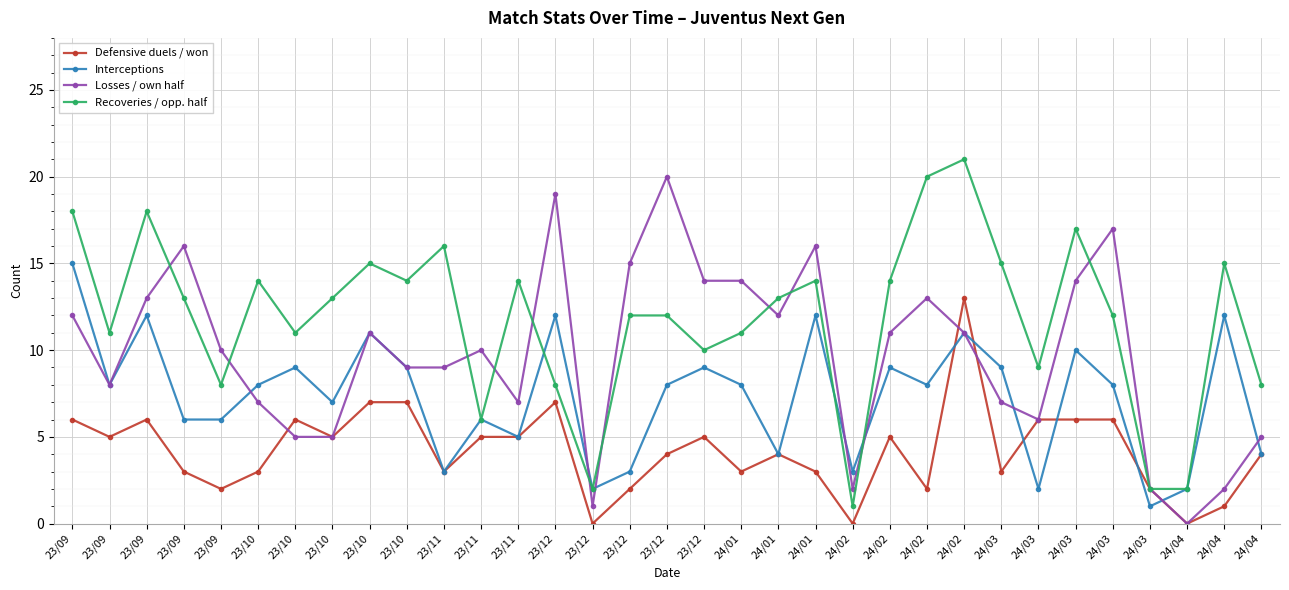

Which category has the lowest value in the Interceptions series?

24/03